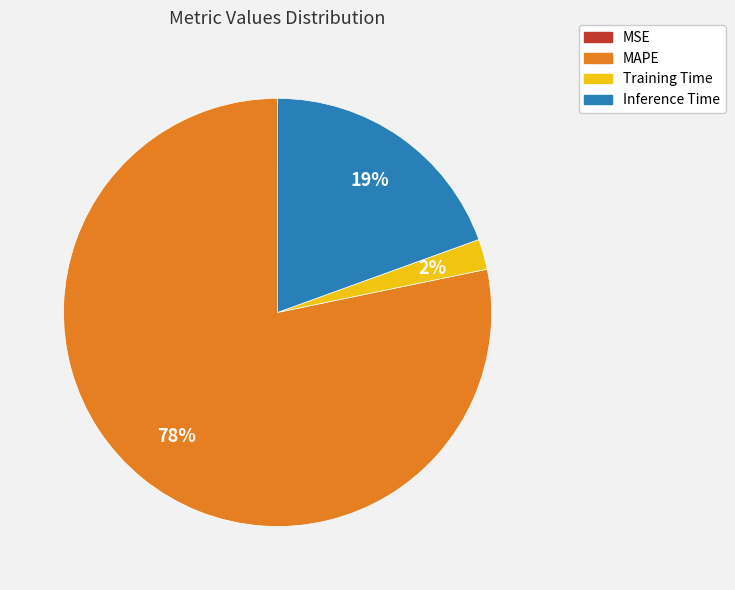

What is the largest slice in the pie chart?

MAPE